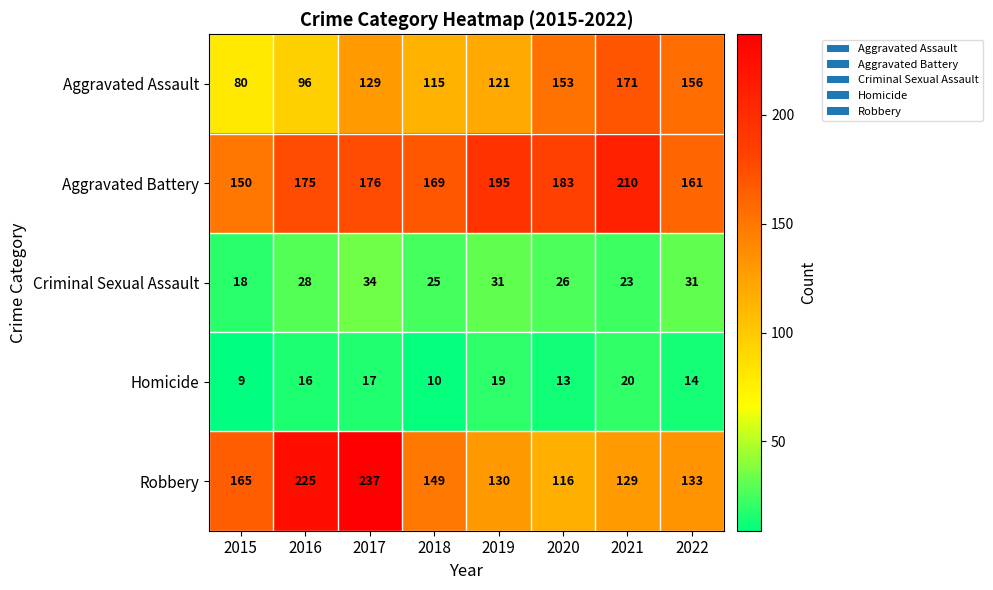

At how many categories does at least one series exceed 196?

3